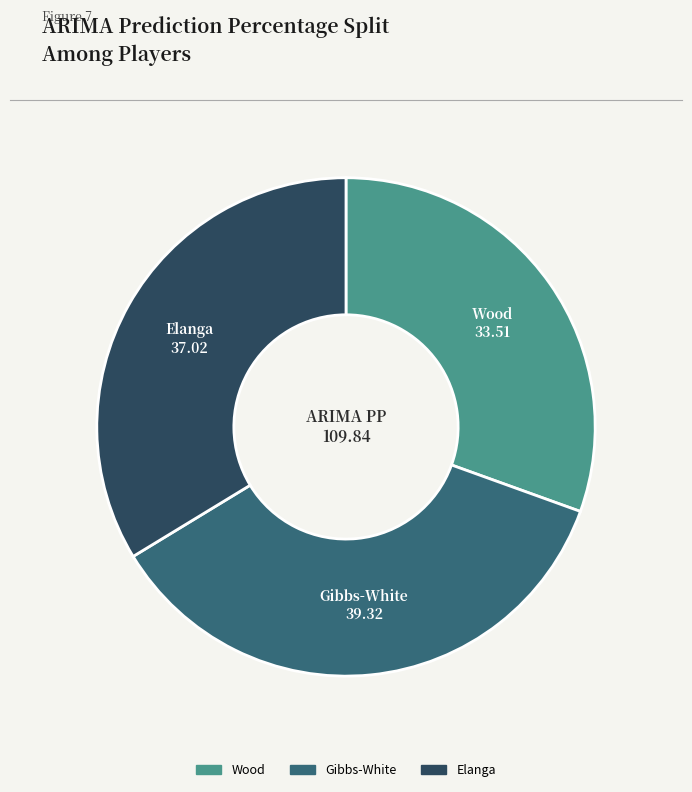

True or false: Elanga accounts for 34% of the total.

True